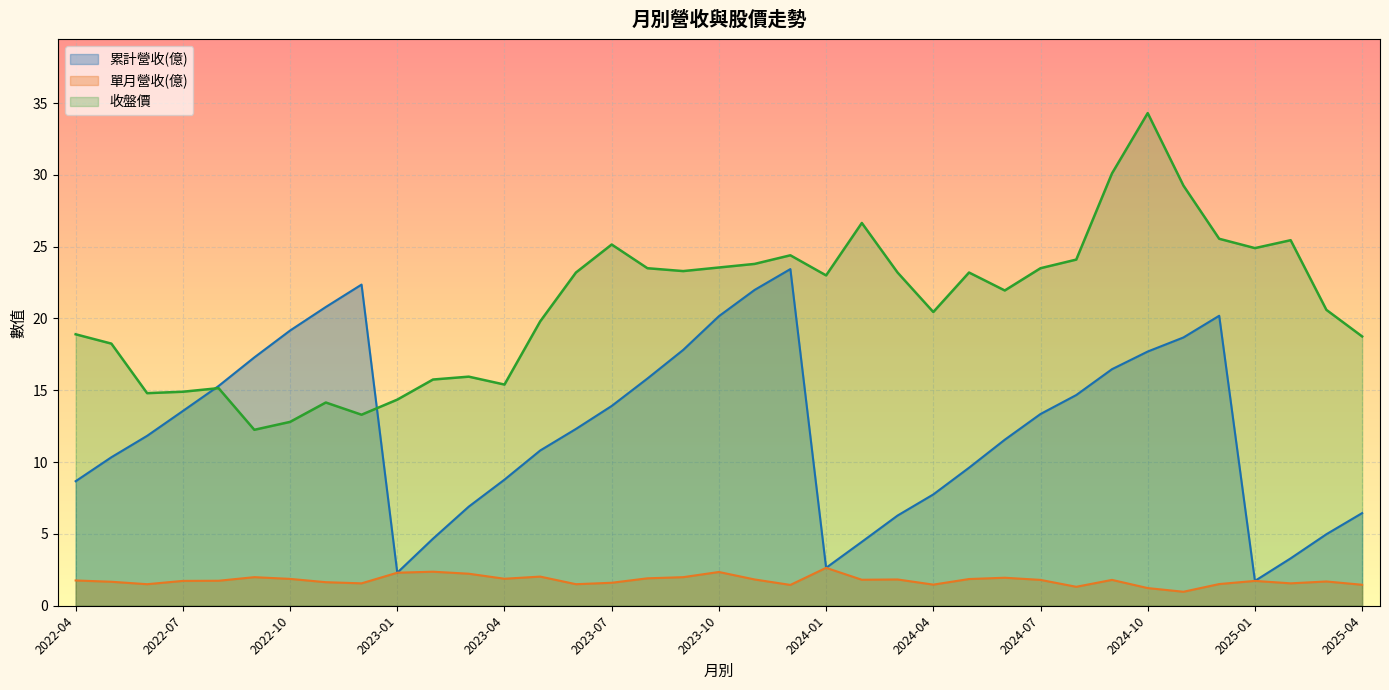

What is the total value across all series at 2024-07?

38.6